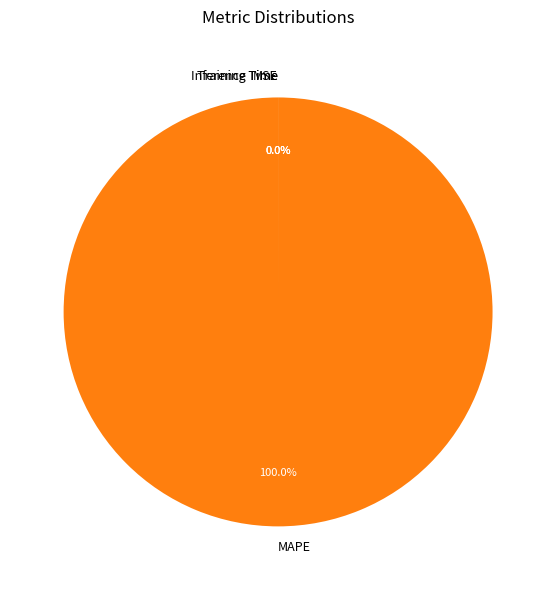

To the nearest percent, what portion does MAPE represent?

100%